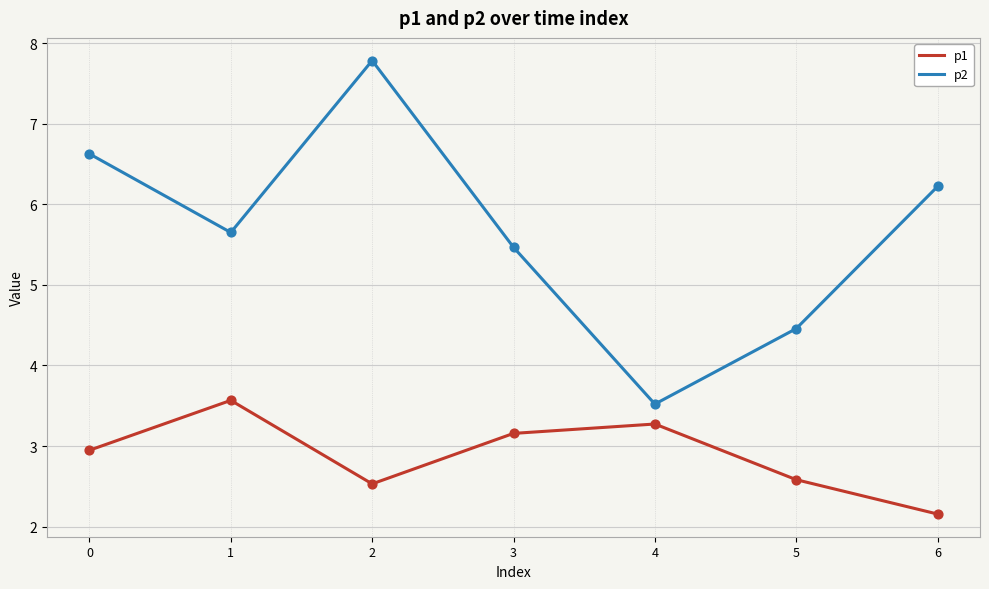

Which series has the widest spread of values?

p2